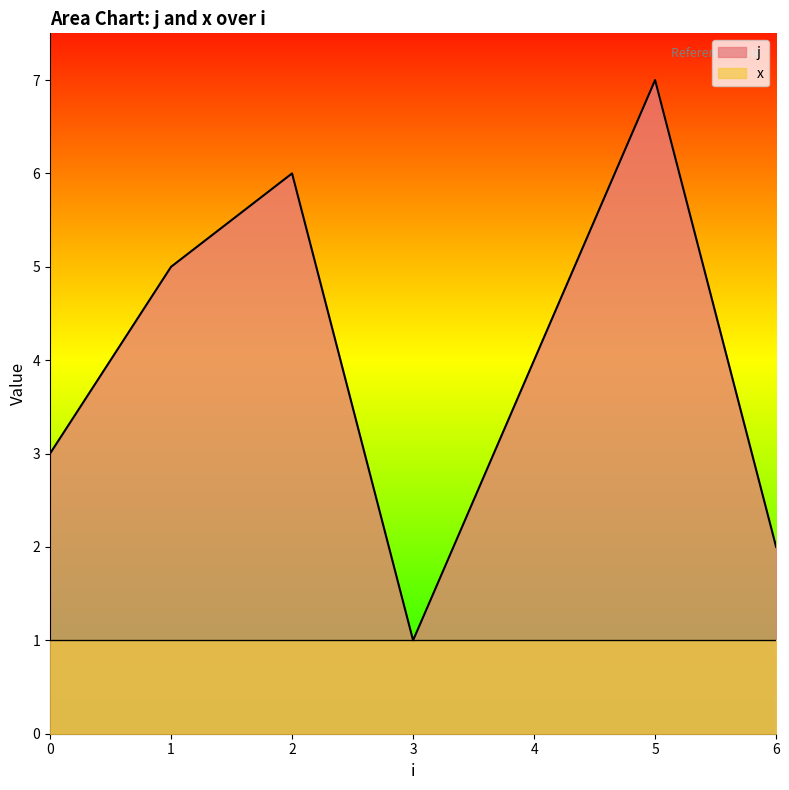

At which category does the data reach its first local valley?

3